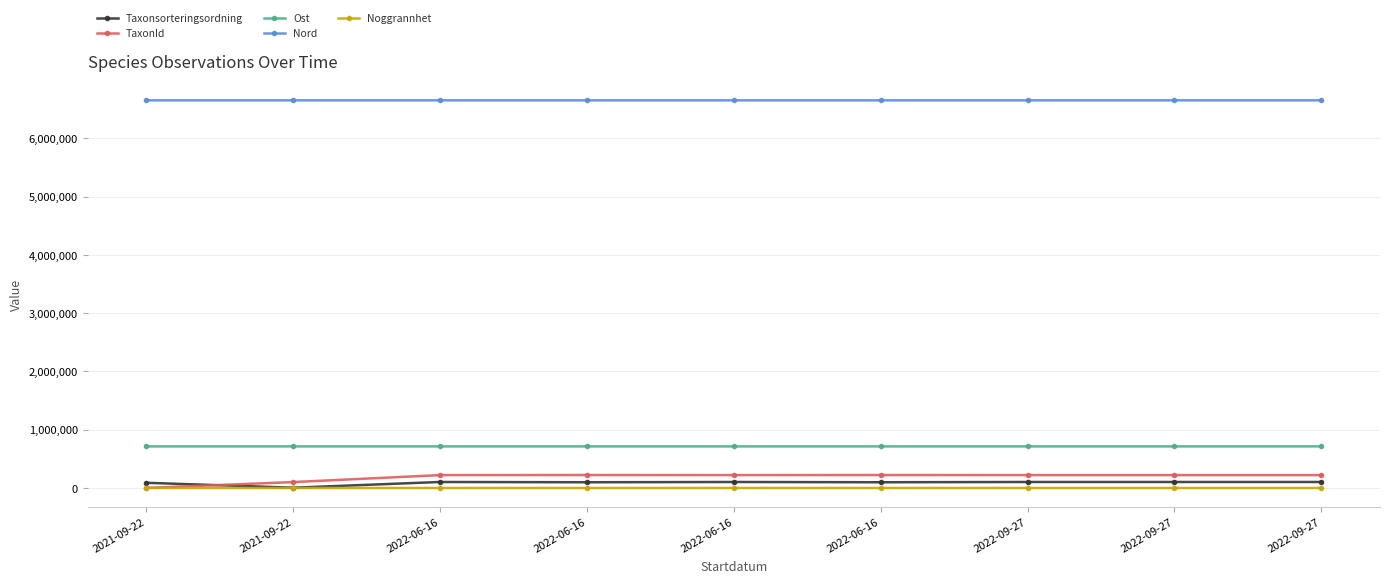

What are all the series names shown in the legend?

Taxonsorteringsordning, TaxonId, Ost, Nord, Noggrannhet